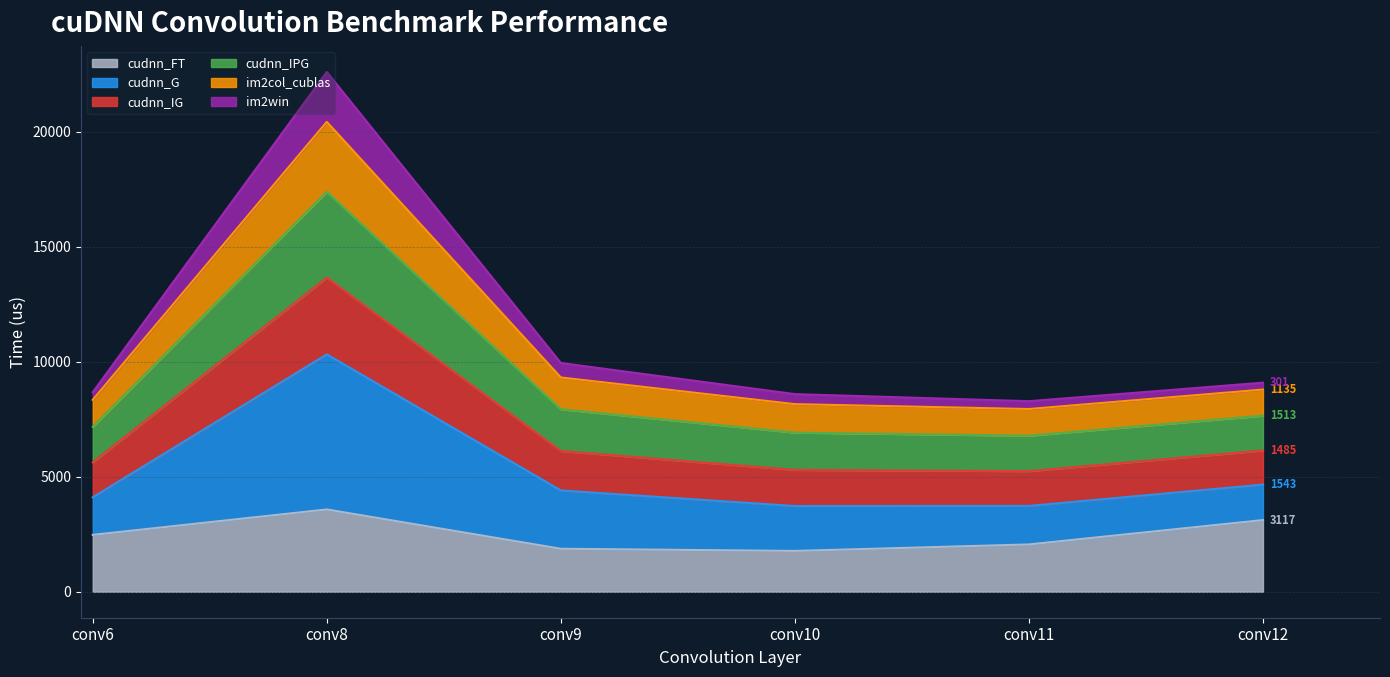

The value of cudnn_FT at conv12 is 950. True or false?

False